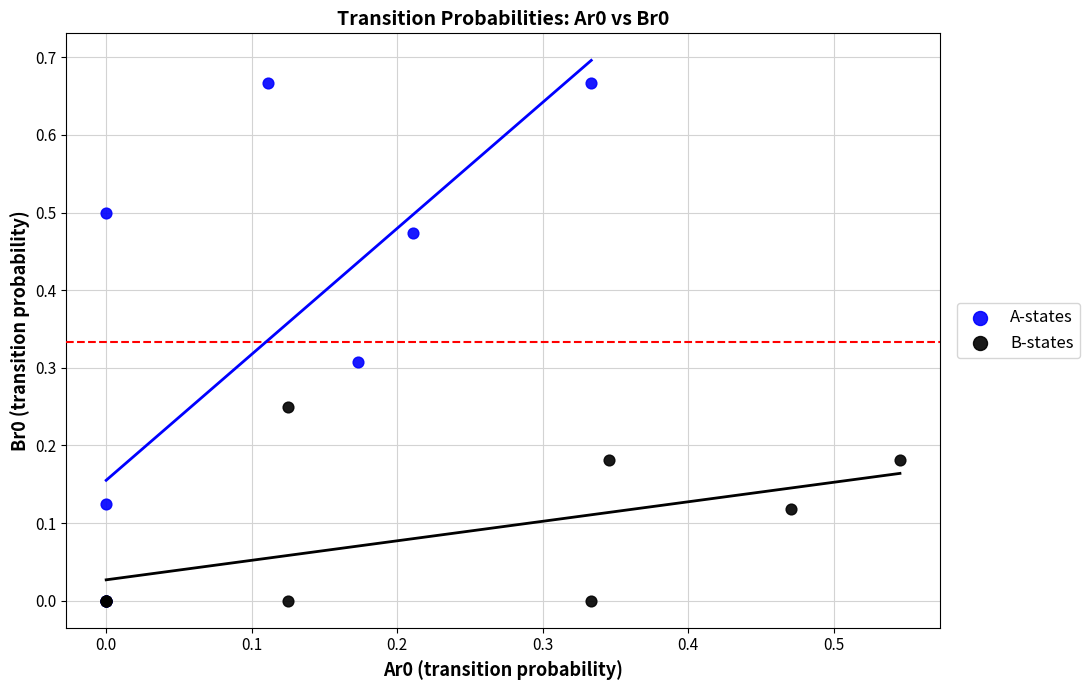

What are all the series names shown in the legend?

A-states, B-states